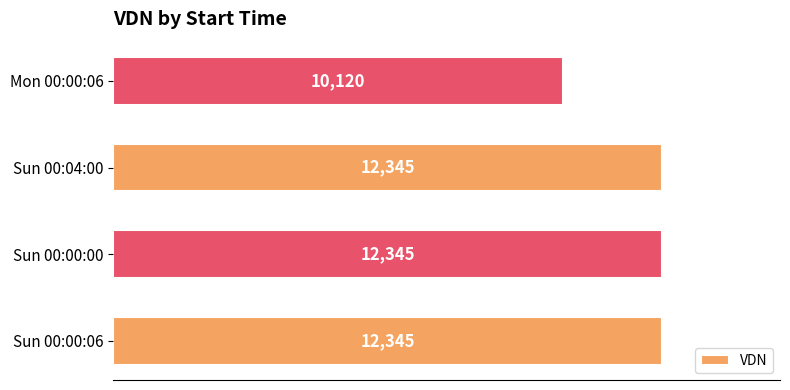

Reading top to bottom, extract all data points from this chart.

10120	12345	12345	12345